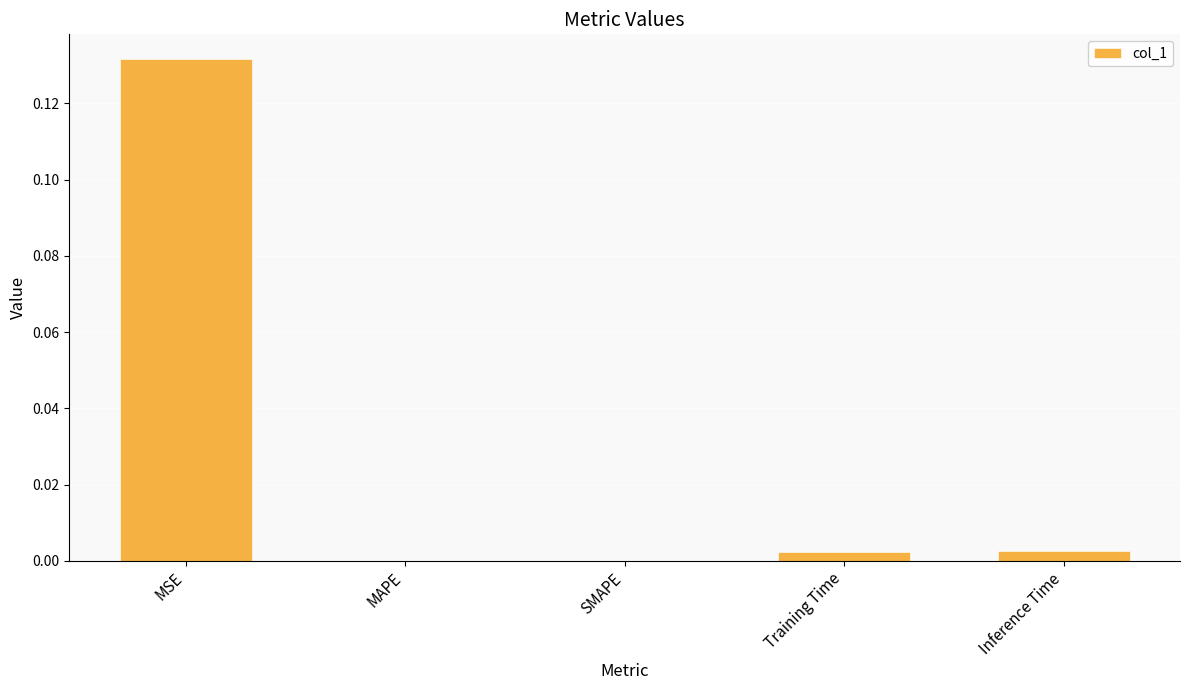

Is it true that the value at SMAPE is 0.0?

True